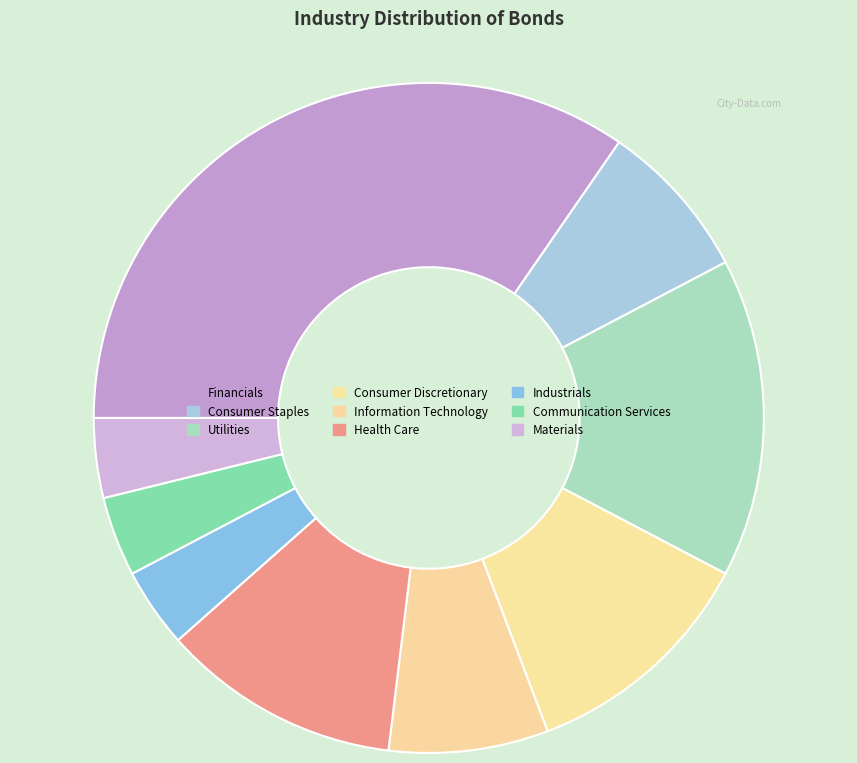

Is there a majority slice in this chart?

No